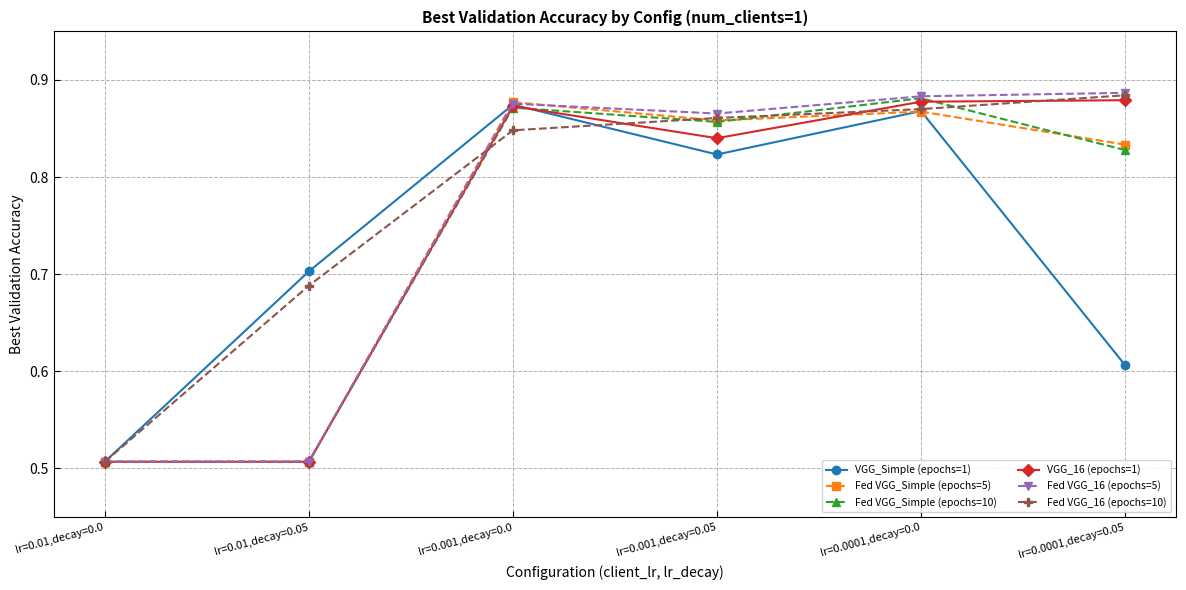

Where is the first local minimum for VGG_Simple (epochs=1)?

lr=0.001,decay=0.05